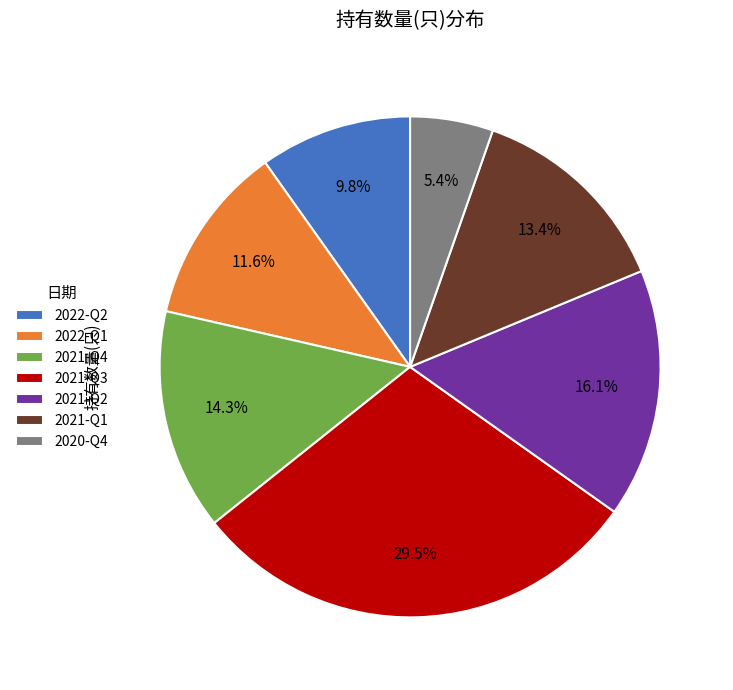

True or false: 2021-Q1 accounts for 13% of the total.

True